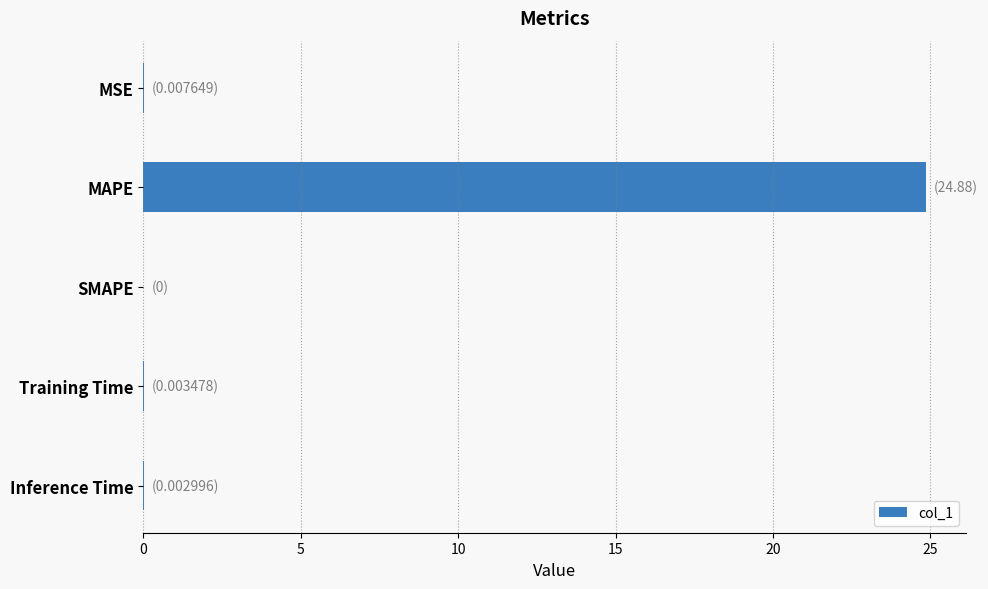

Is it true that the value at MSE is 0.0?

True